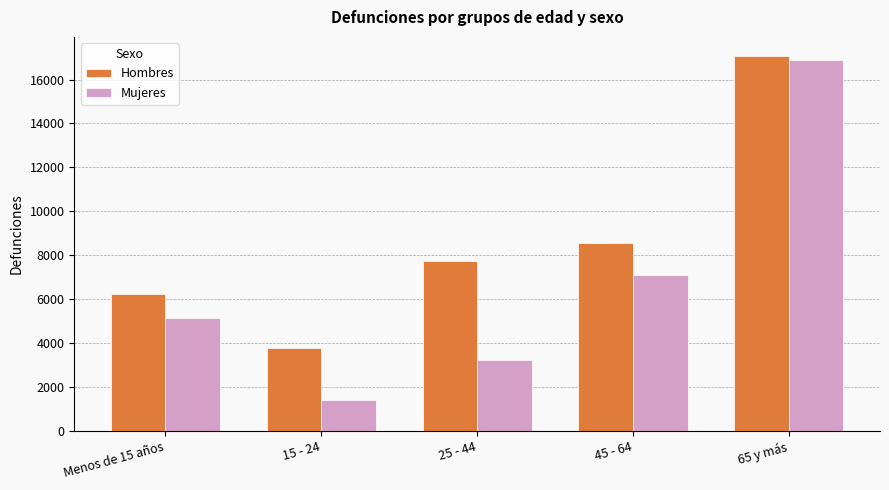

Which series changed the most between 15 - 24 and 65 y más?

Mujeres